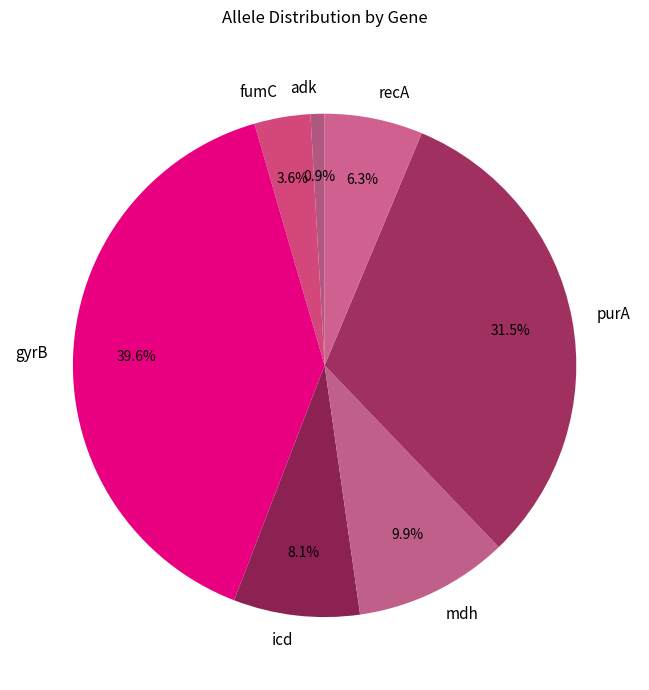

What is the largest slice in the pie chart?

gyrB